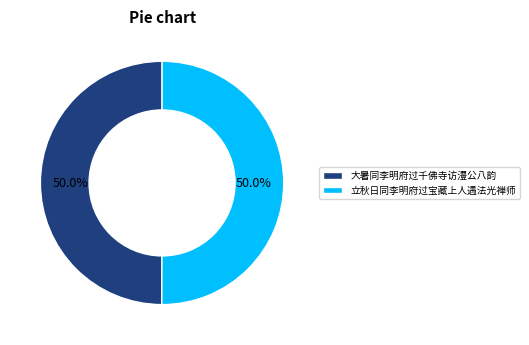

Combined, do 大暑同李明府过千佛寺访澧公八韵 and 立秋日同李明府过宝藏上人遇法光禅师 account for over 50%?

Yes